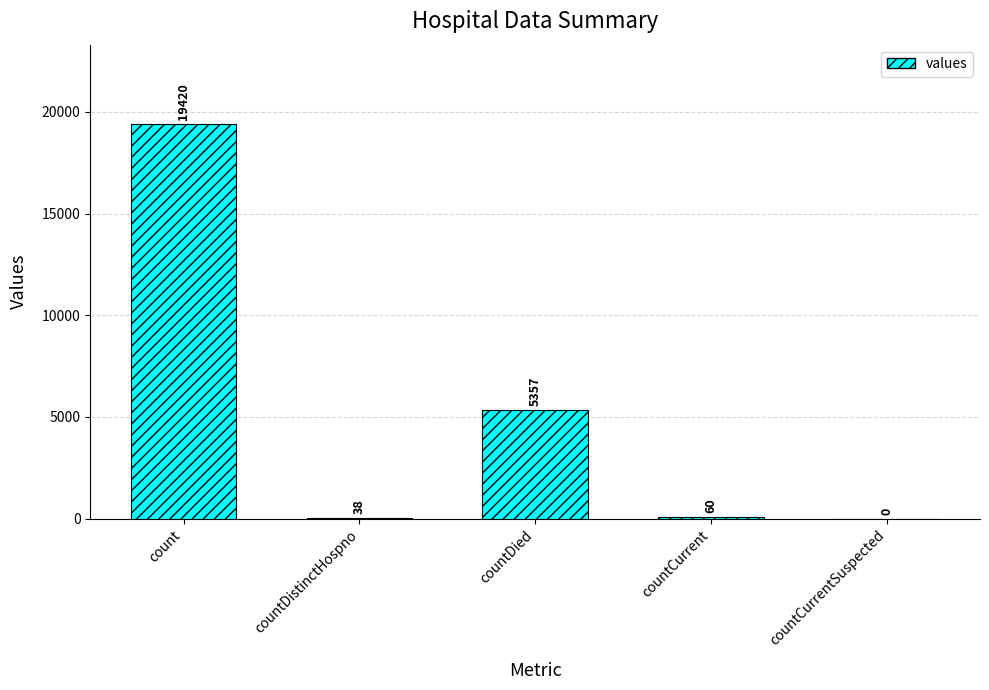

What is the sum of the values at countCurrent and count?

19480